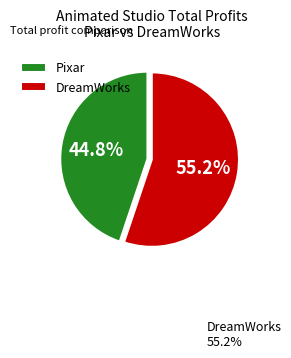

What is the smallest slice in the pie chart?

Pixar